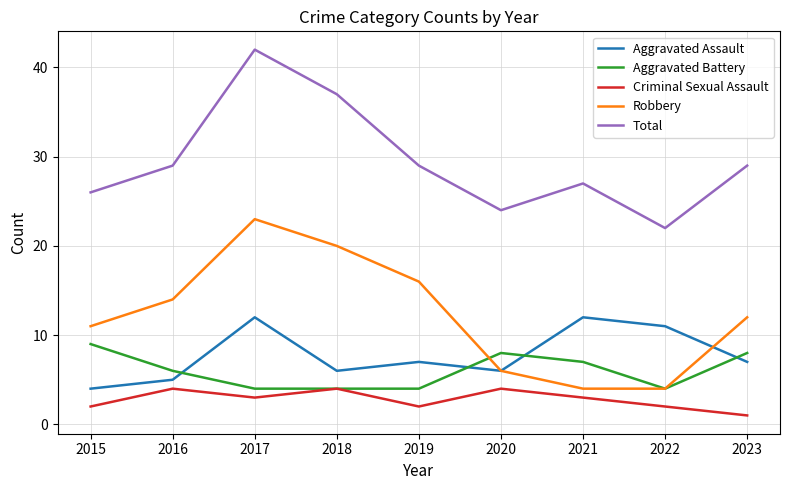

Count the Criminal Sexual Assault values in the range 2 to 4.

8